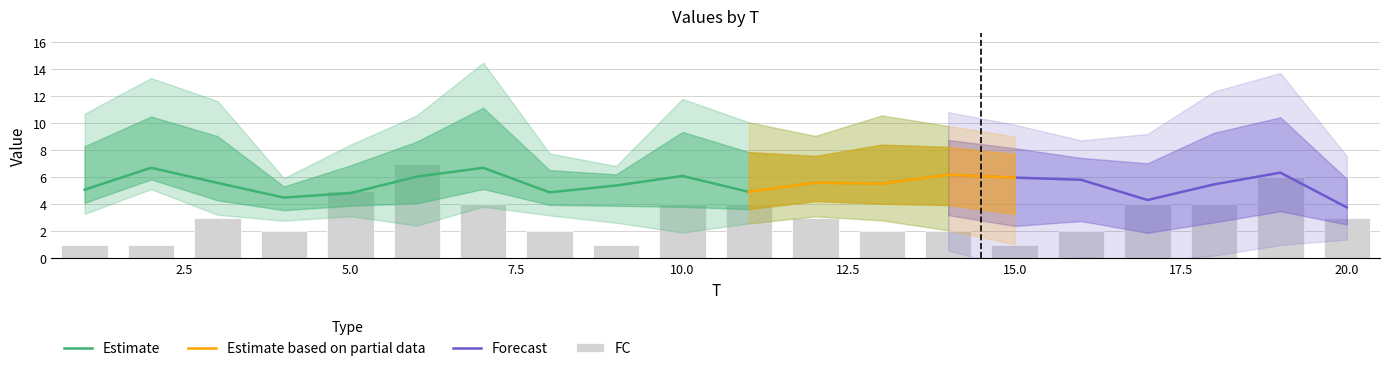

Which category has the highest value across all series?

7